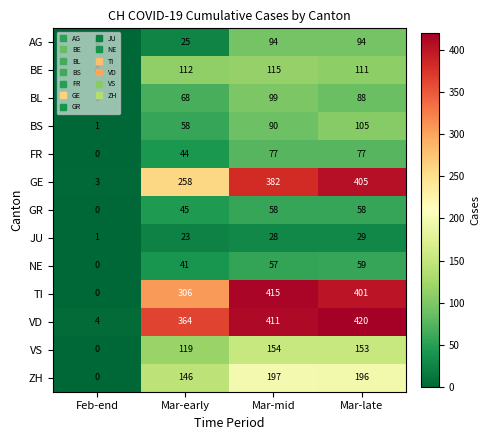

List the series in order of their peak value, highest first.

VD, TI, GE, ZH, VS, BE, BS, BL, AG, FR, NE, GR, JU